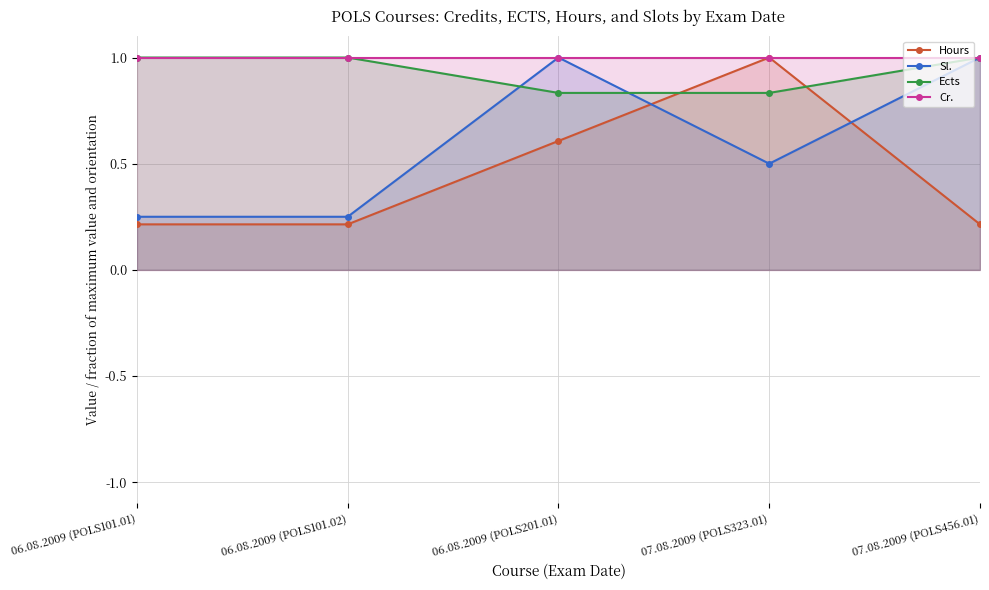

What is the label of the 3rd point from the left?

06.08.2009 (POLS201.01)